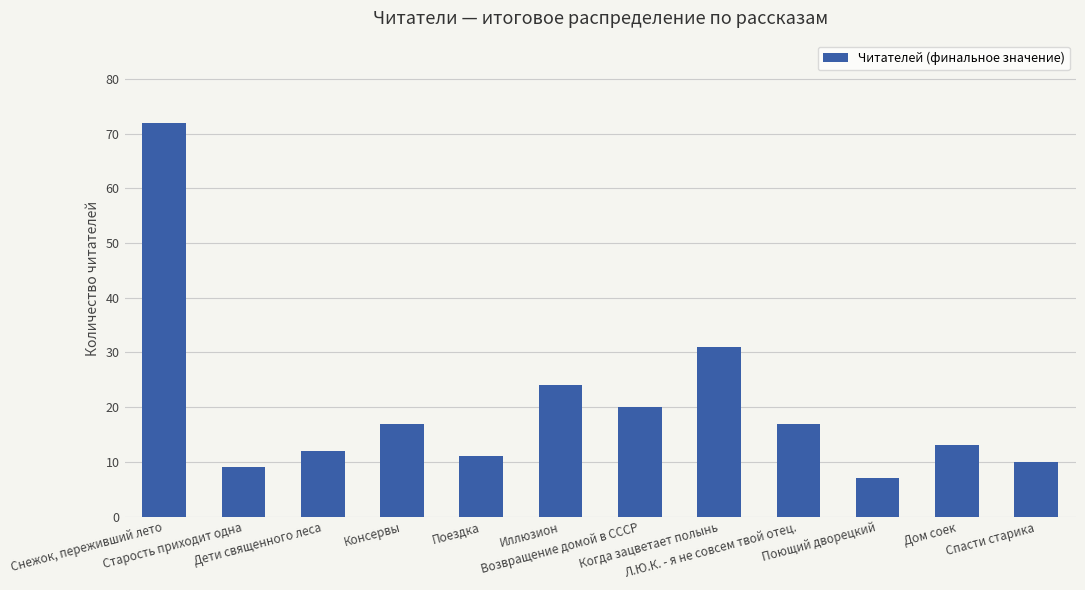

What value does the data have at Дети священного леса?

12